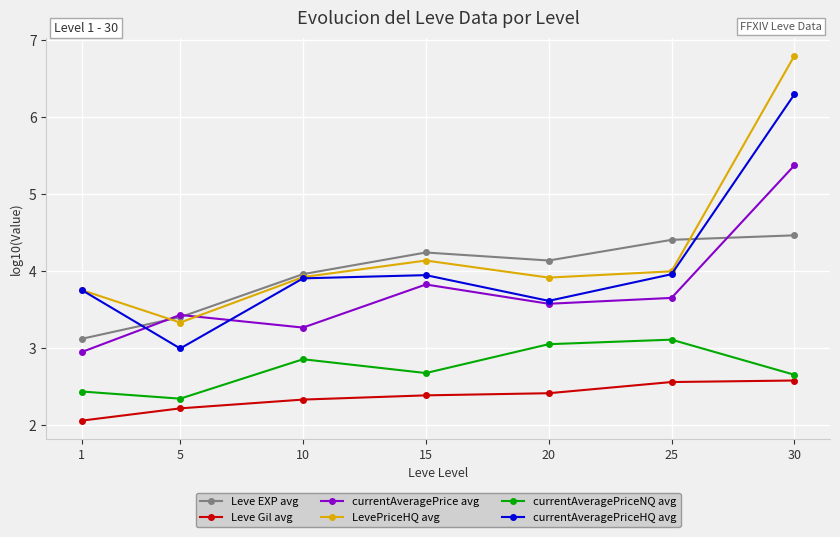

What is the value of the currentAveragePriceNQ avg point at the 6th from the left?

3.1